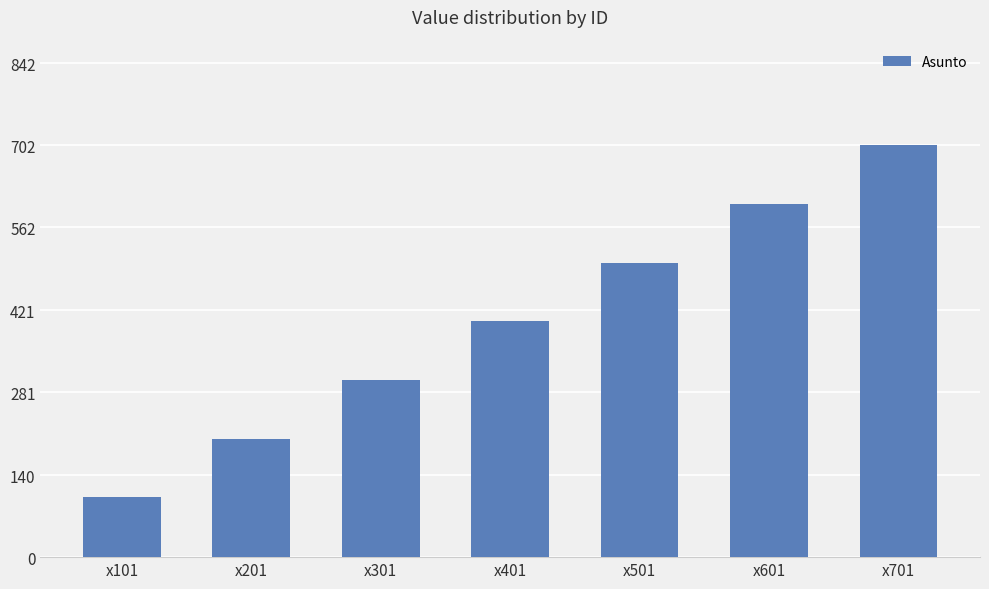

What is the ratio of the value at x301 to the value at x501?

0.6